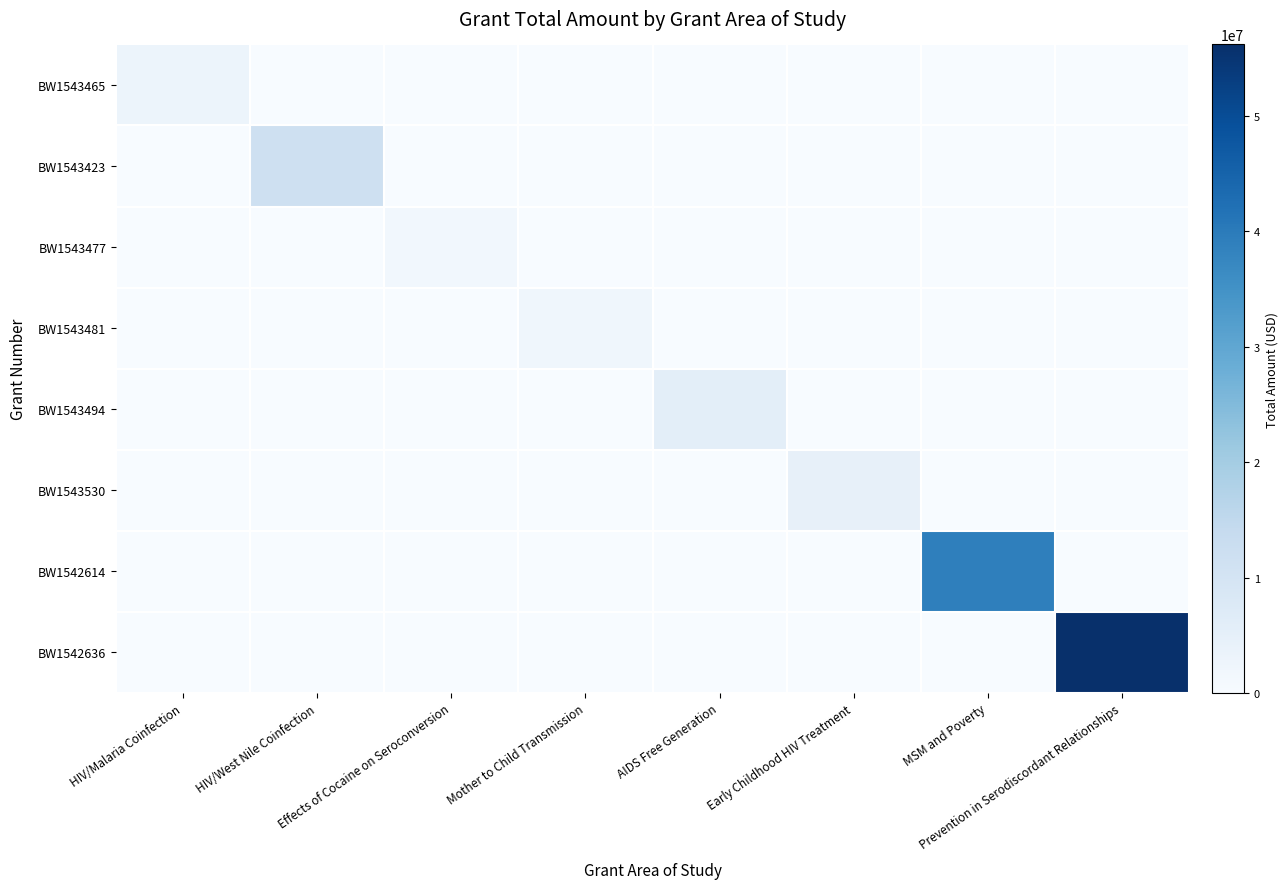

What is the spread (max minus min) of values at Effects of Cocaine on Seroconversion?

1582517